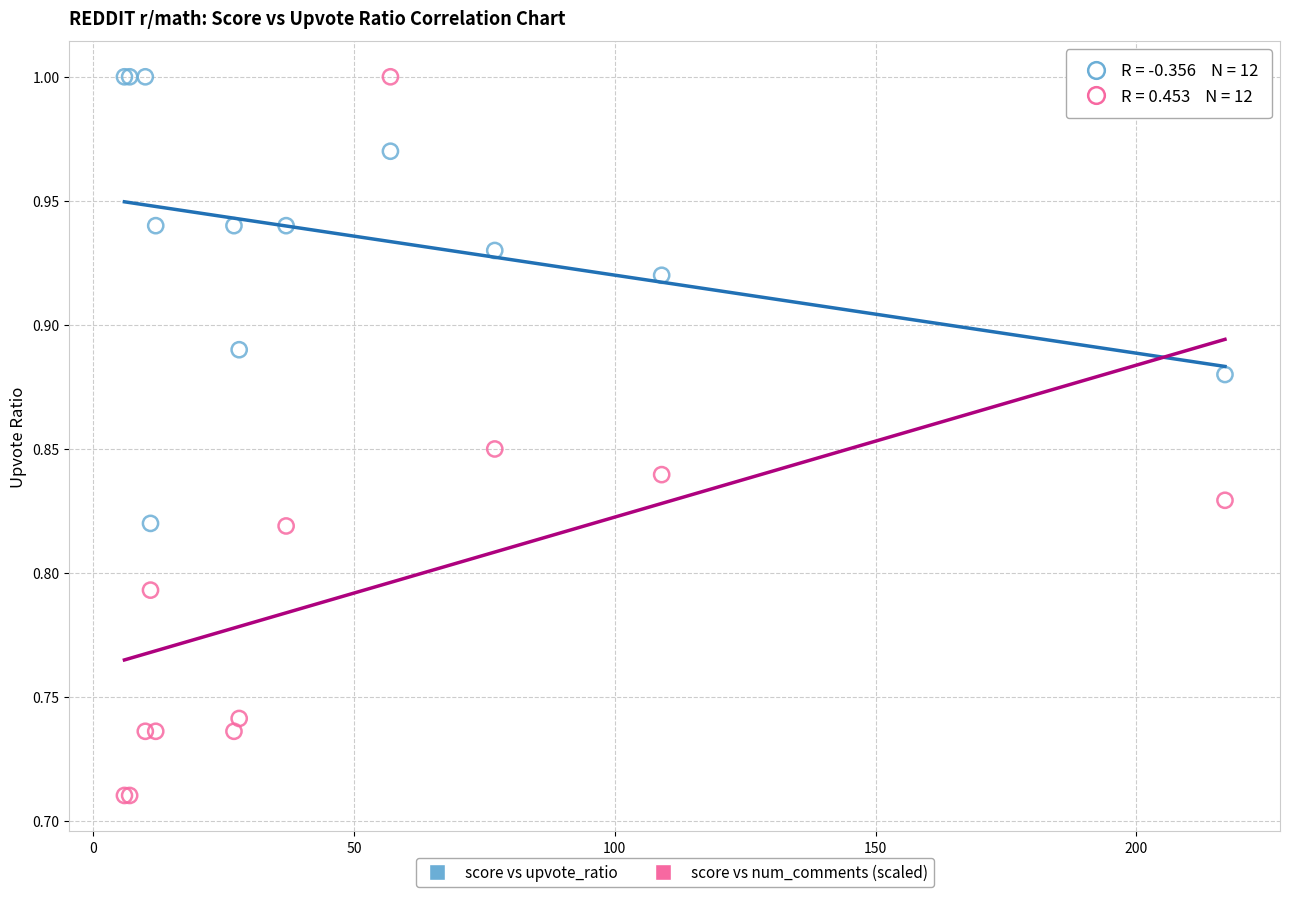

Which series has the largest Y range (max minus min)?

score vs num_comments (scaled)